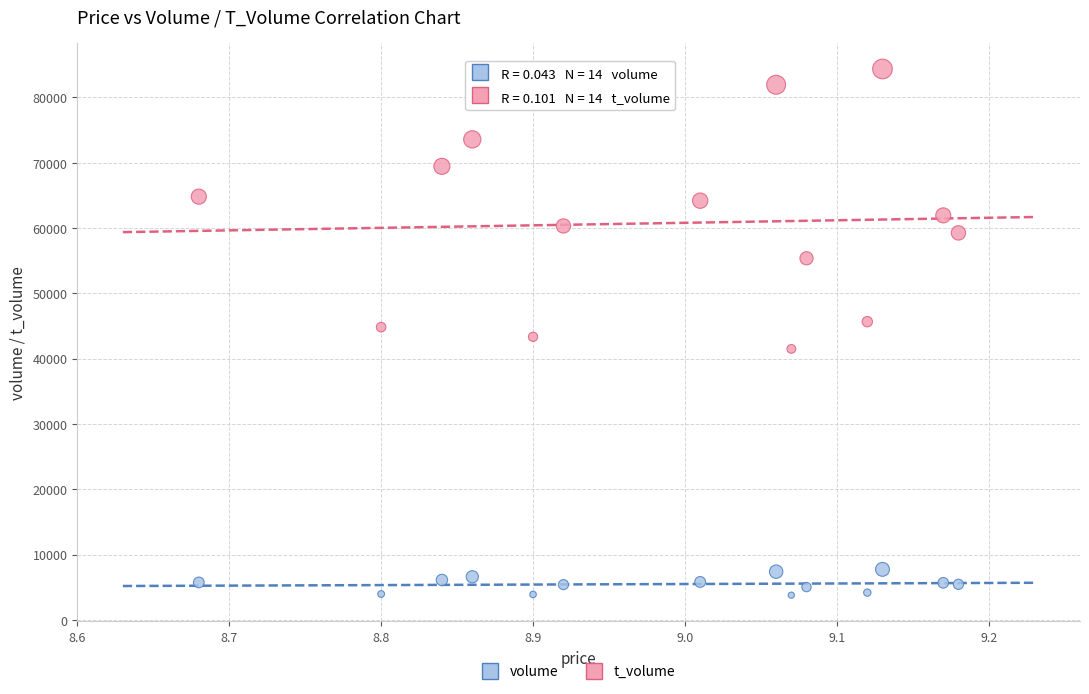

Which series has the widest spread of Y values?

volume